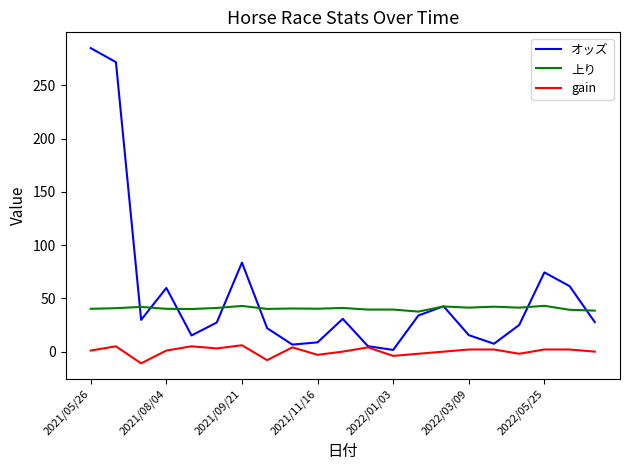

Which series has the widest spread of values?

オッズ